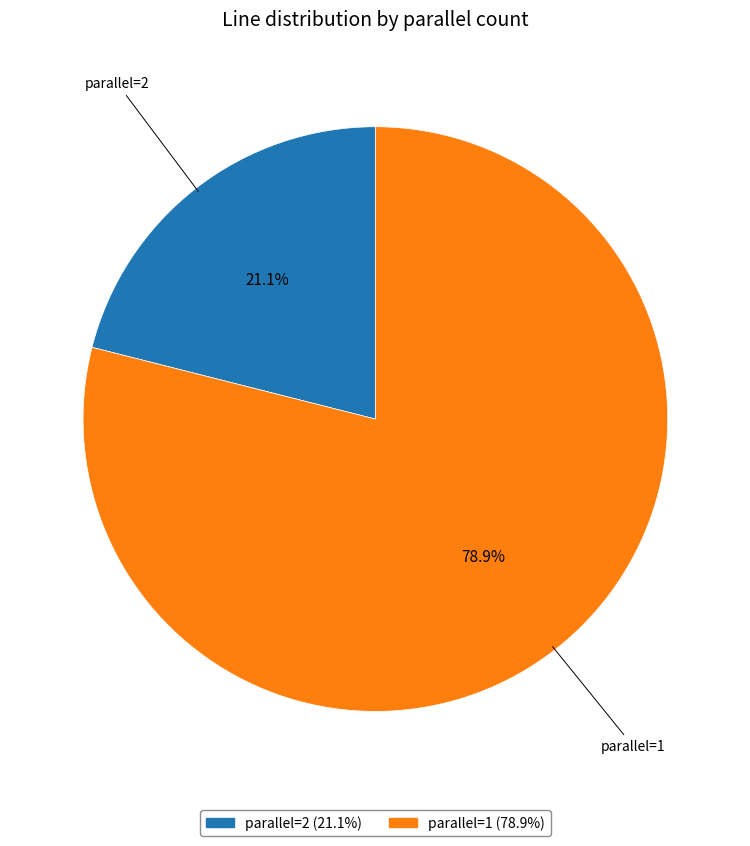

What portion of the pie excludes parallel=1?

21.1%